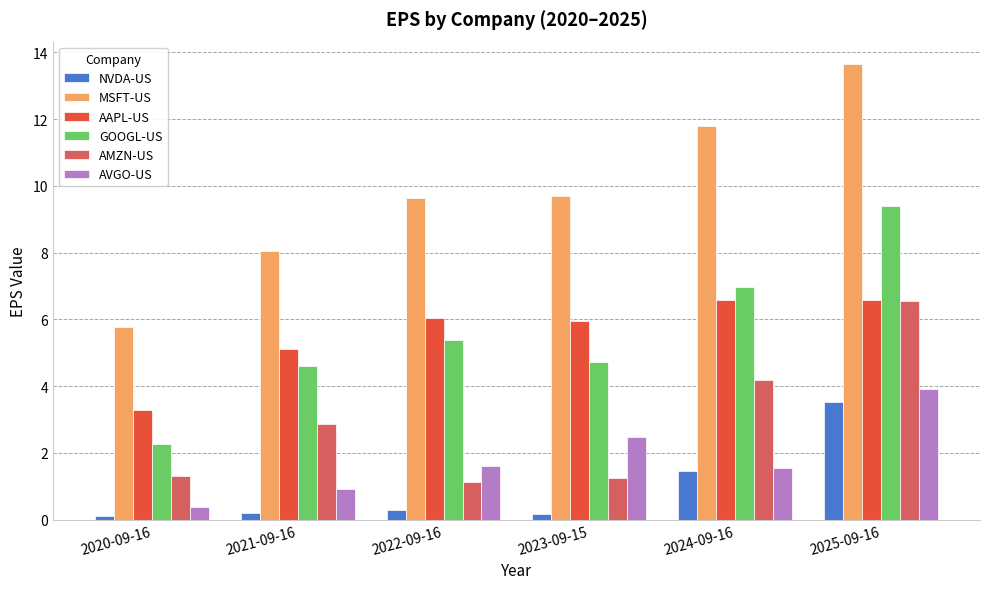

What is the minimum value shown in the chart?

0.1